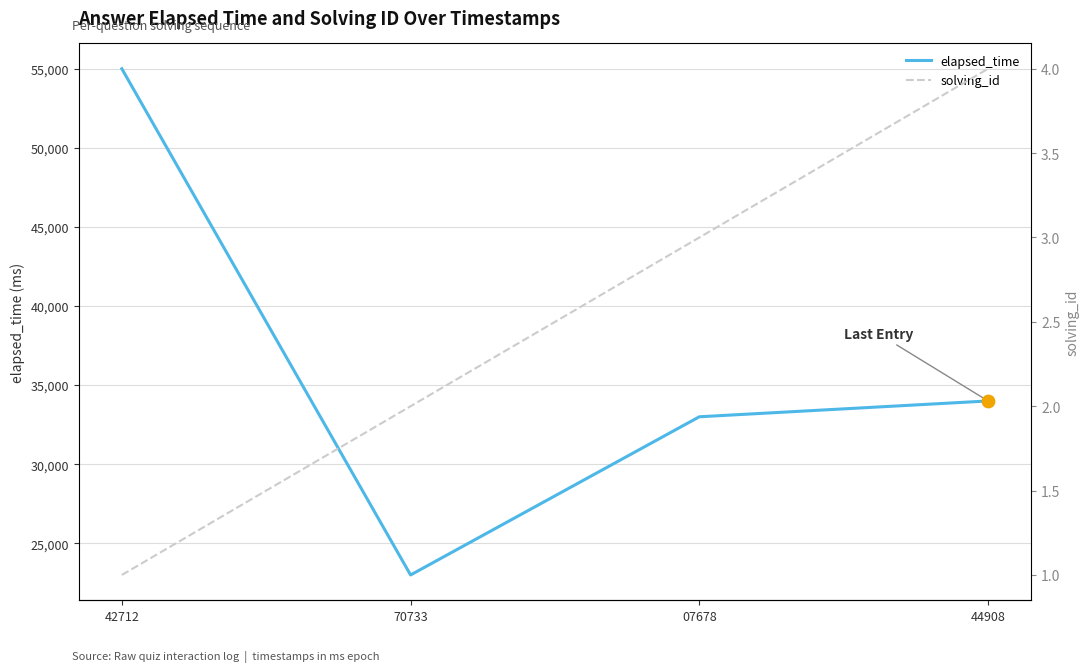

Which series reaches the minimum Y coordinate?

solving_id